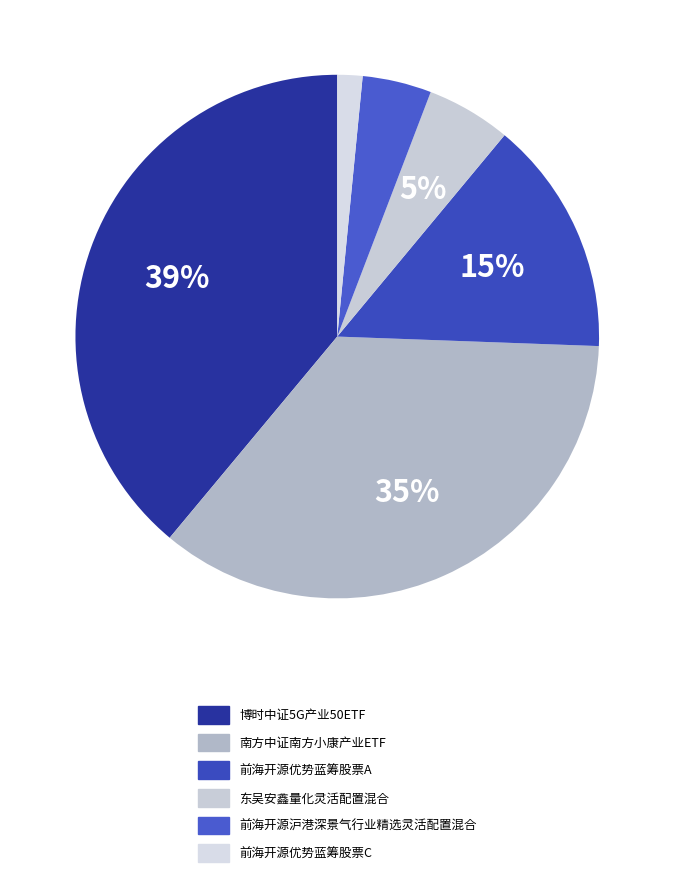

Is there a majority slice in this chart?

No